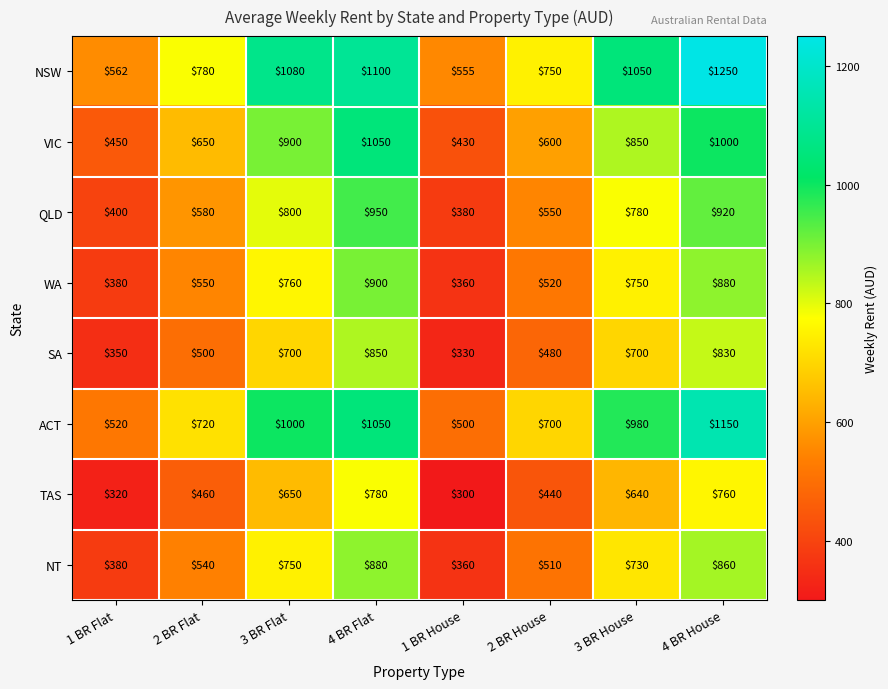

What is the sum of the NSW values at 3 BR Flat and 2 BR House?

1830